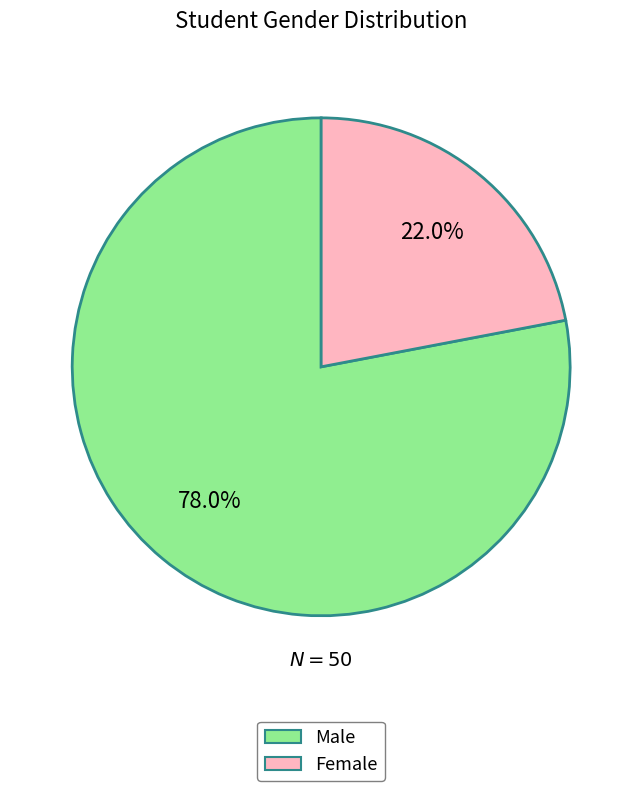

Is there any slice that represents more than half of the pie?

Yes